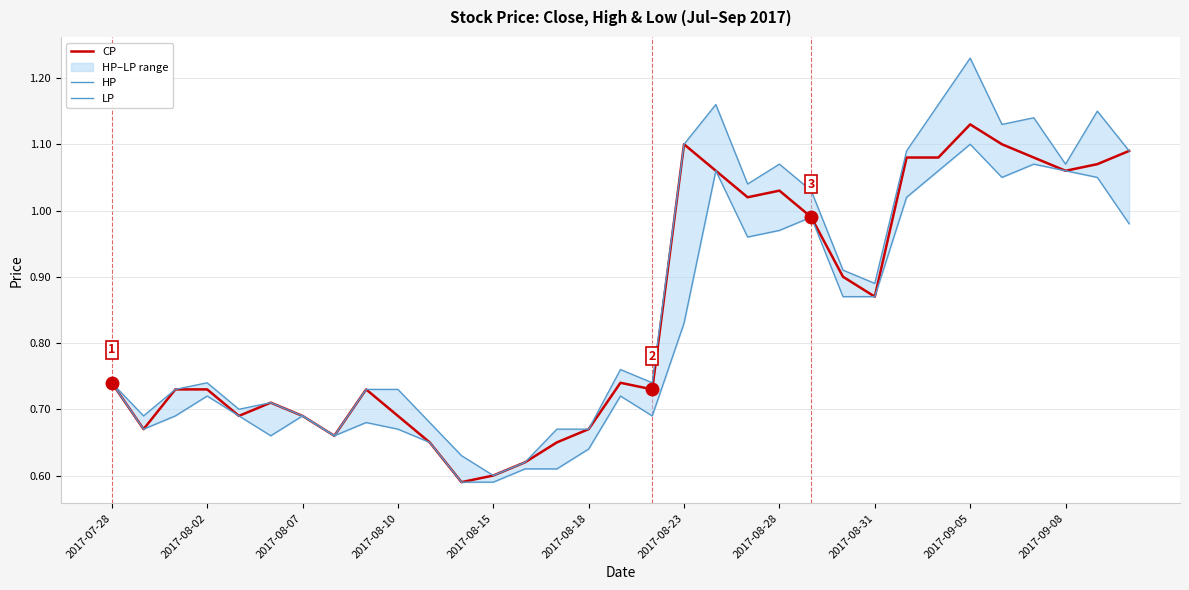

What is the difference between the maximum and minimum values in the HP series?

0.6